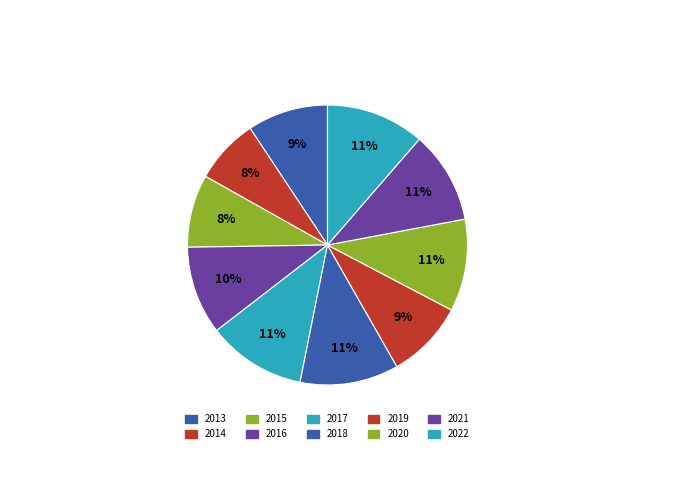

Count the number of slices in the pie.

10